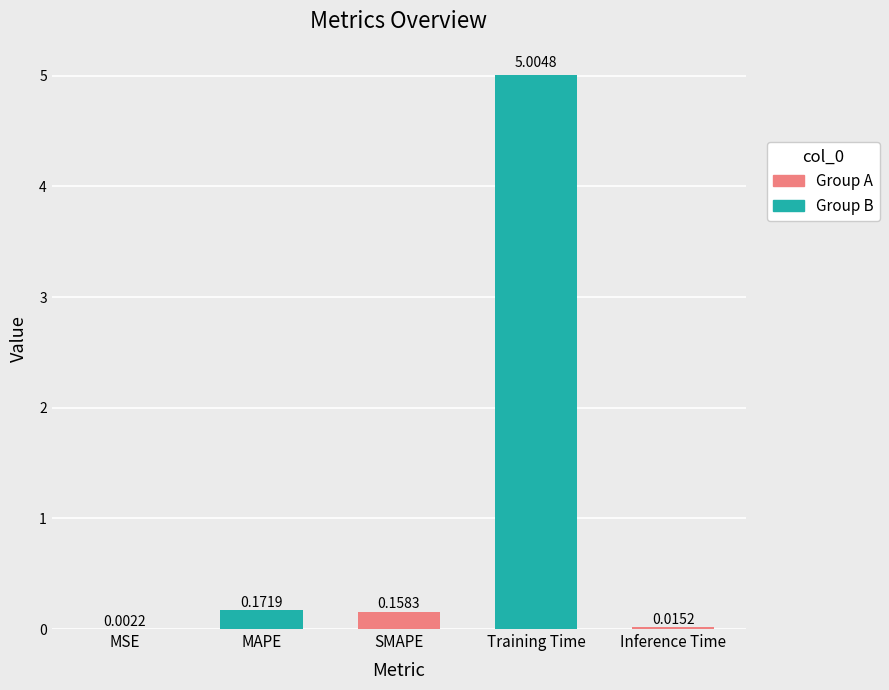

At which category does the chart reach its peak across all series?

Training Time